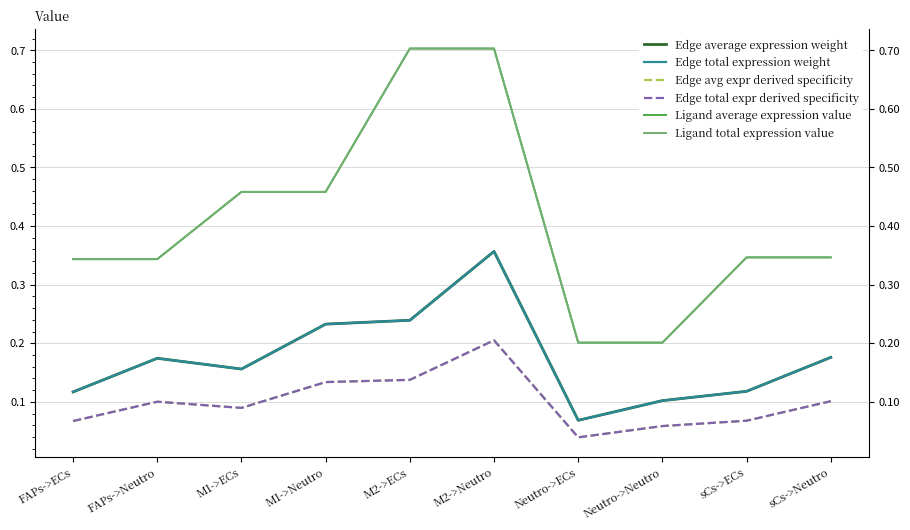

True or false: Ligand average expression value has more than 0 points higher than both neighbors.

False